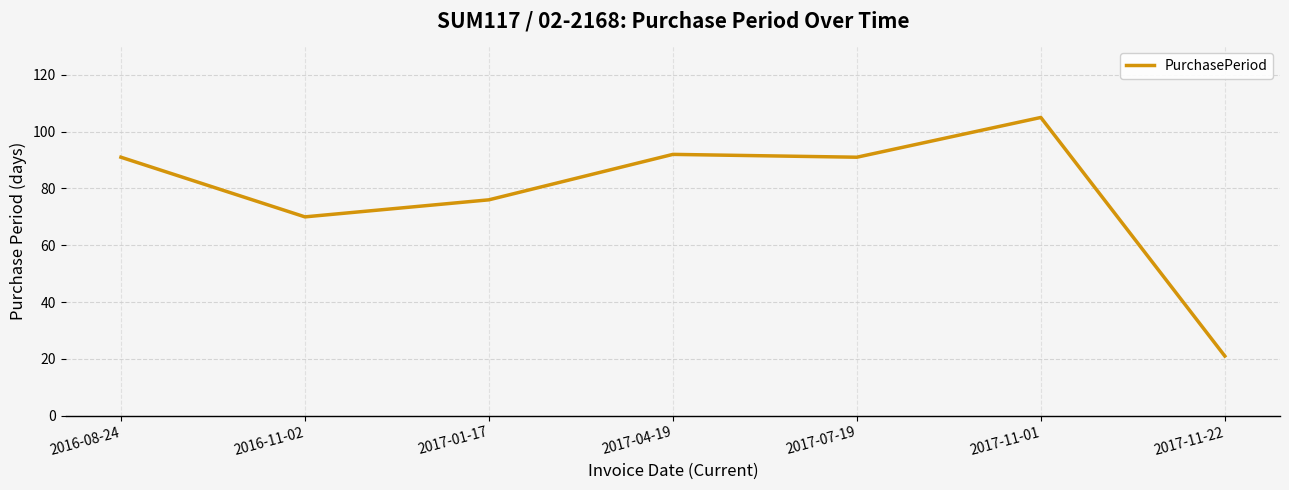

Where is the data nearest to the value 63?

2016-11-02